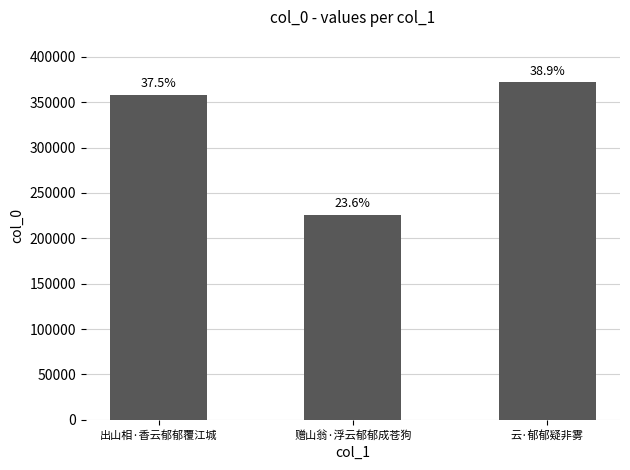

How many bars are there in total?

3